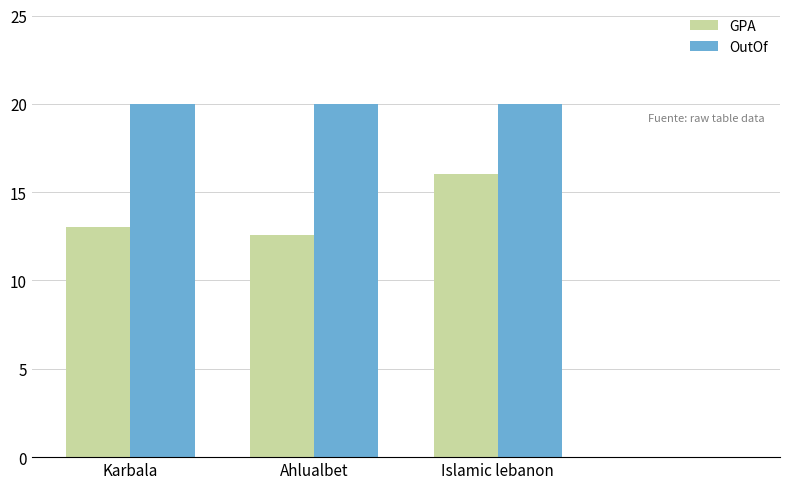

Reading right to left, extract all data points from this chart.

GPA: 0.0	16.0	12.6	13.0
OutOf: 0.0	20.0	20.0	20.0